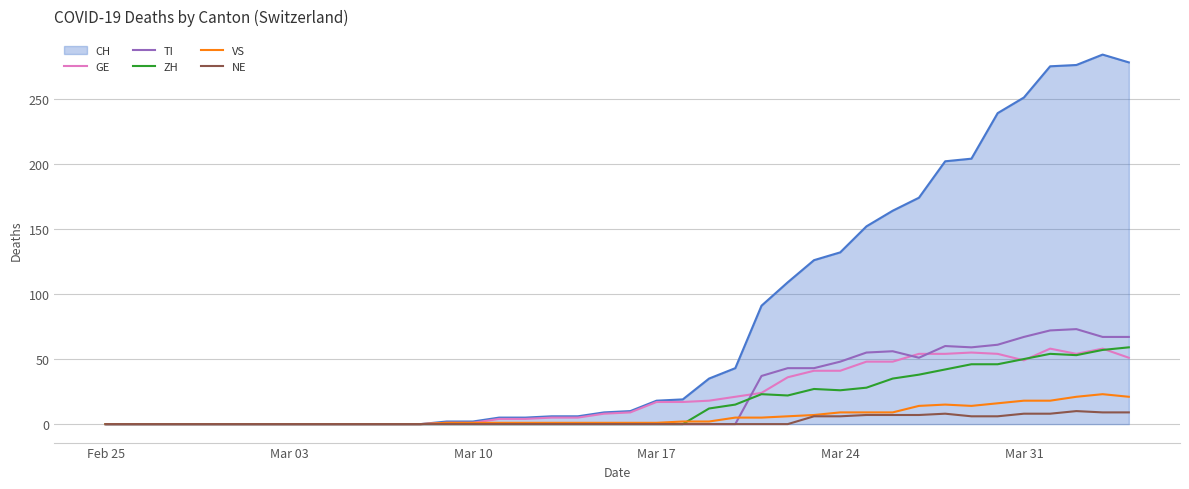

Which series has the widest spread of values?

CH